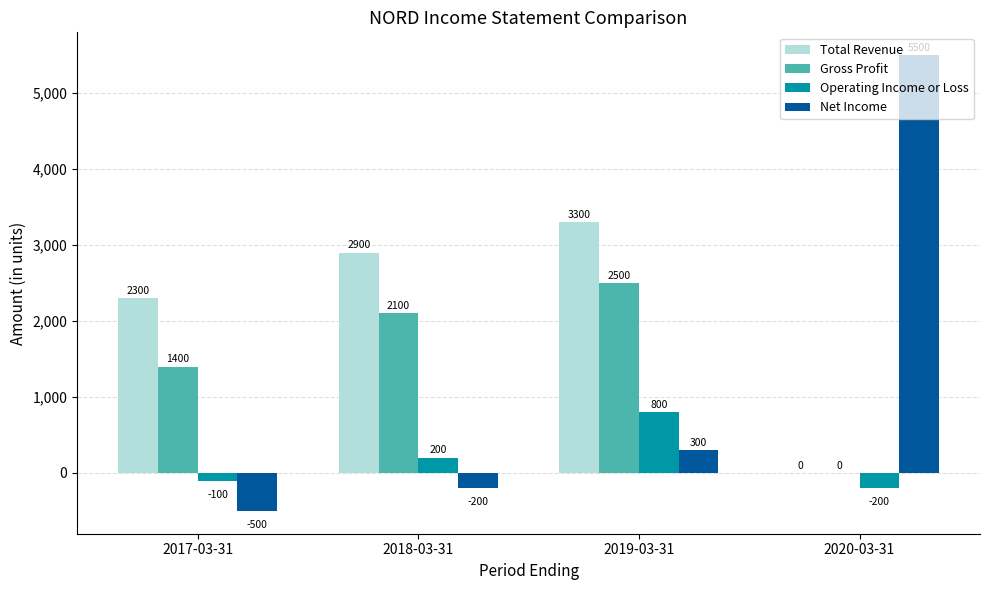

How many values in Gross Profit are above zero?

3